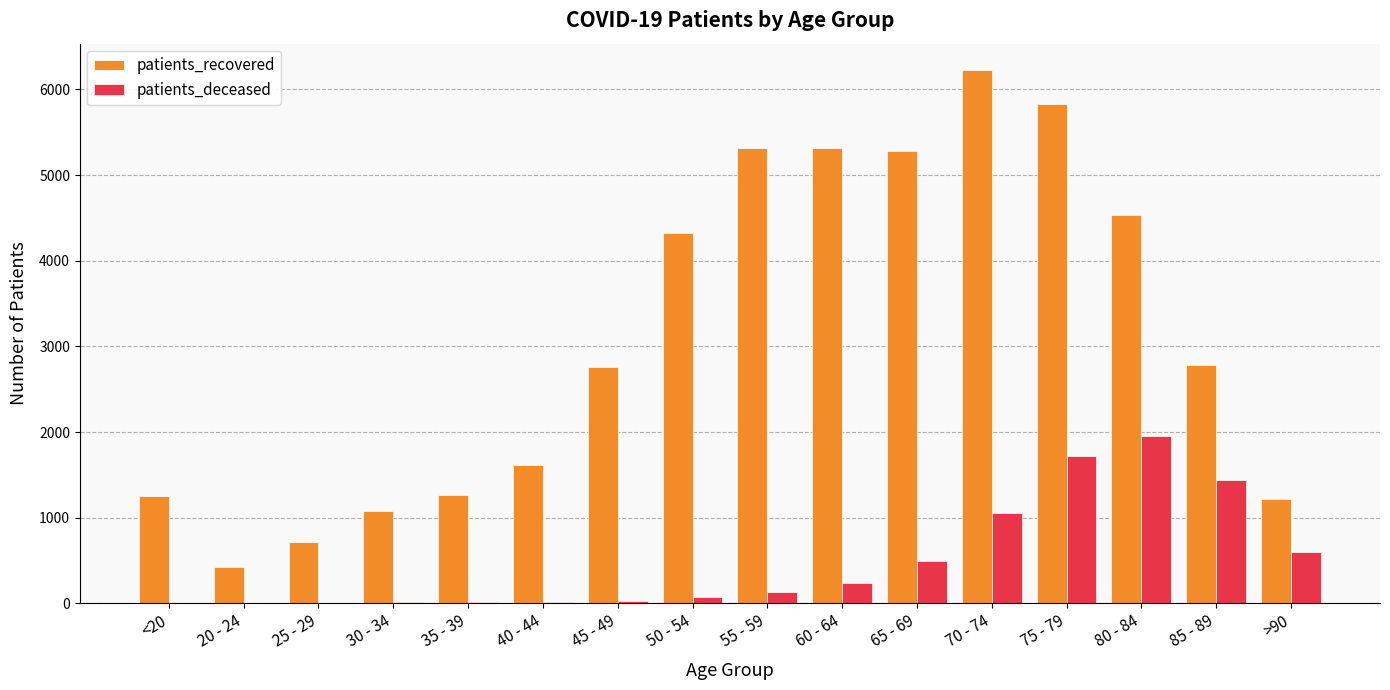

How many groups of bars are there?

16